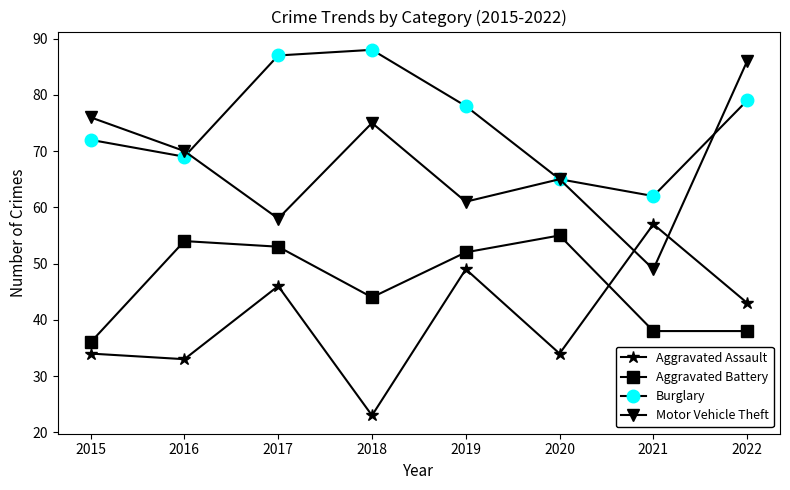

List the series in order of their overall mean, lowest first.

Aggravated Assault, Aggravated Battery, Motor Vehicle Theft, Burglary